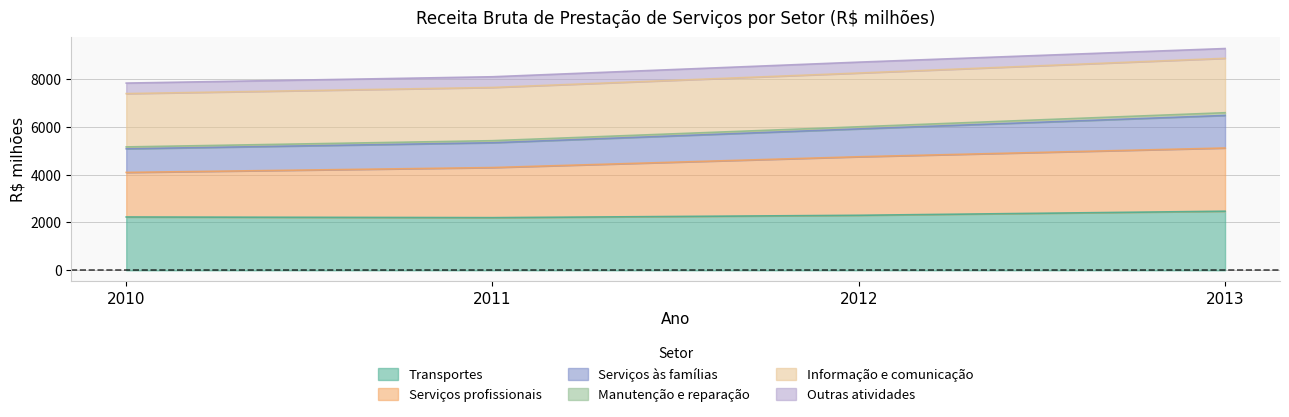

Is it true that Transportes equals 3650.5 at 2012?

False